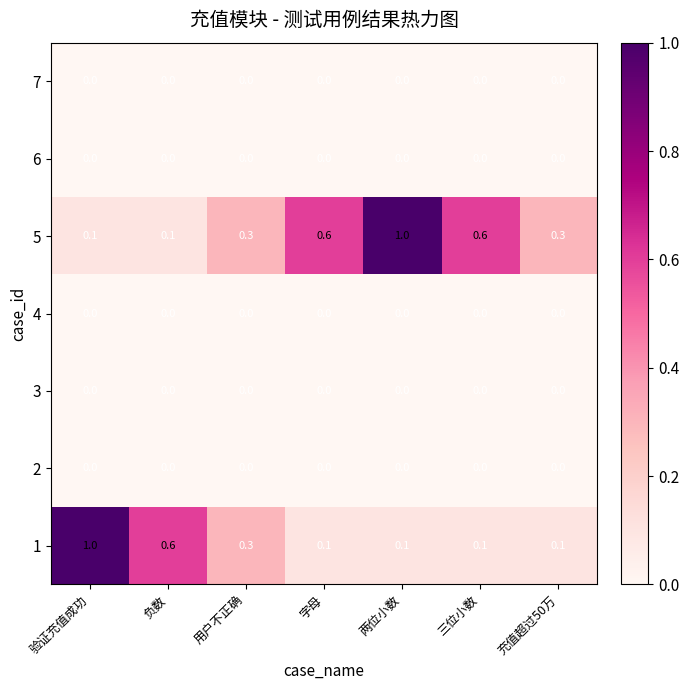

Which series has the largest total across all categories?

5